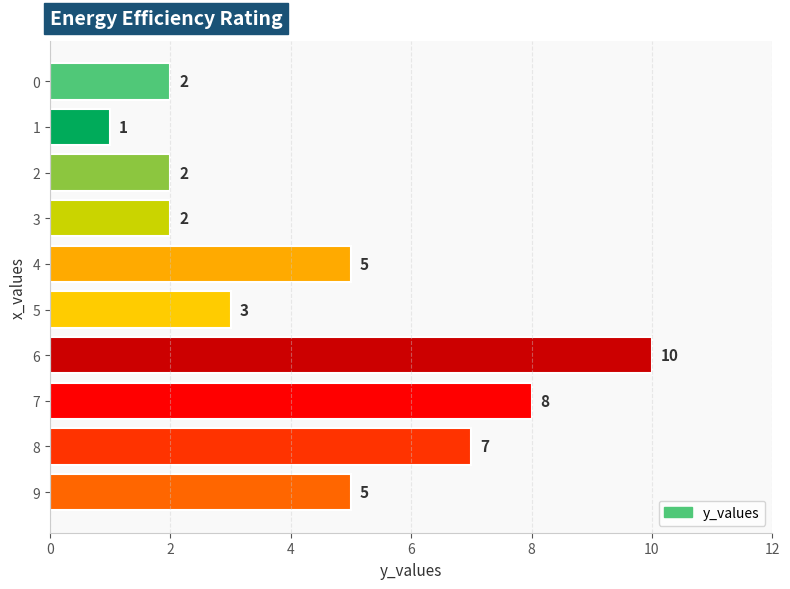

What is the value of the 5th bar from the top?

5